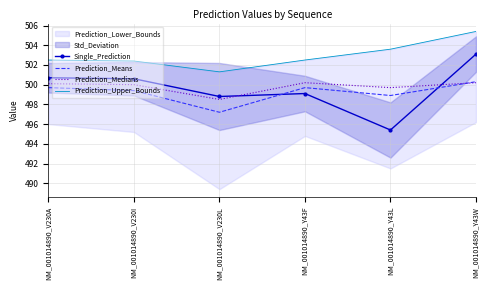

True or false: Prediction_Medians has a value of 123.8 at NM_001014890_V230A.

False